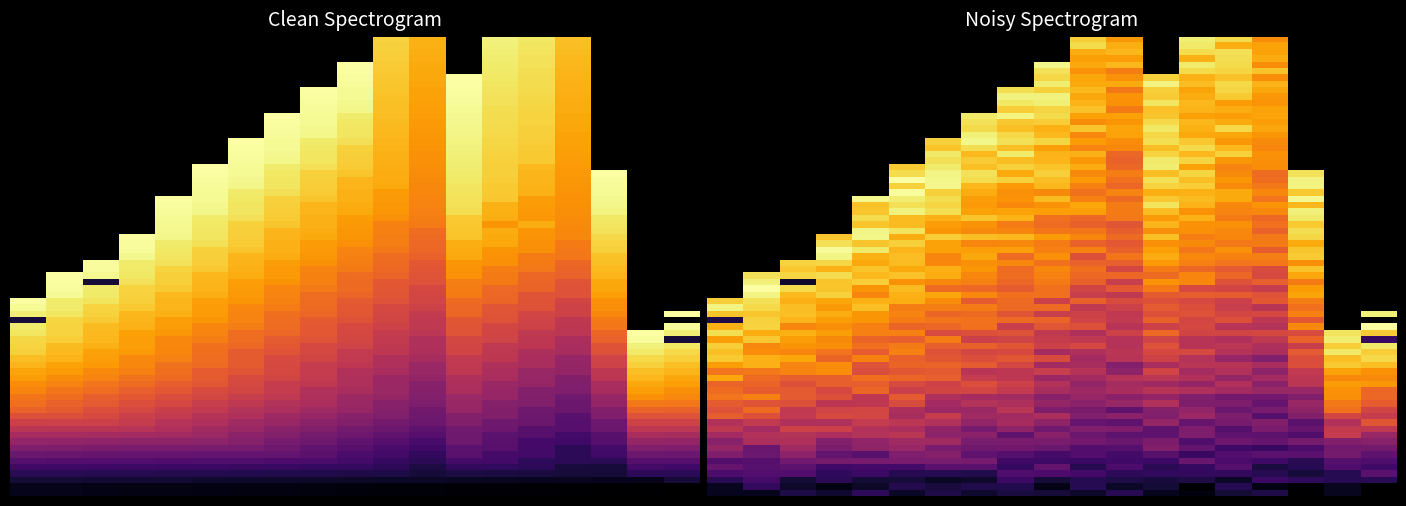

What is the sum of all r11 values?

3071